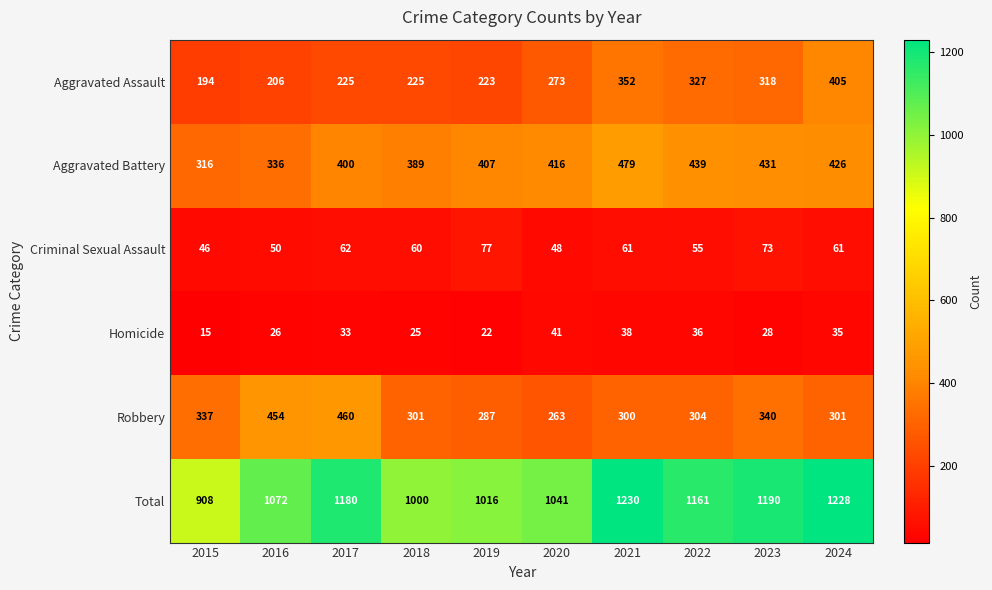

The value of Homicide at 2021 is 38. True or false?

True